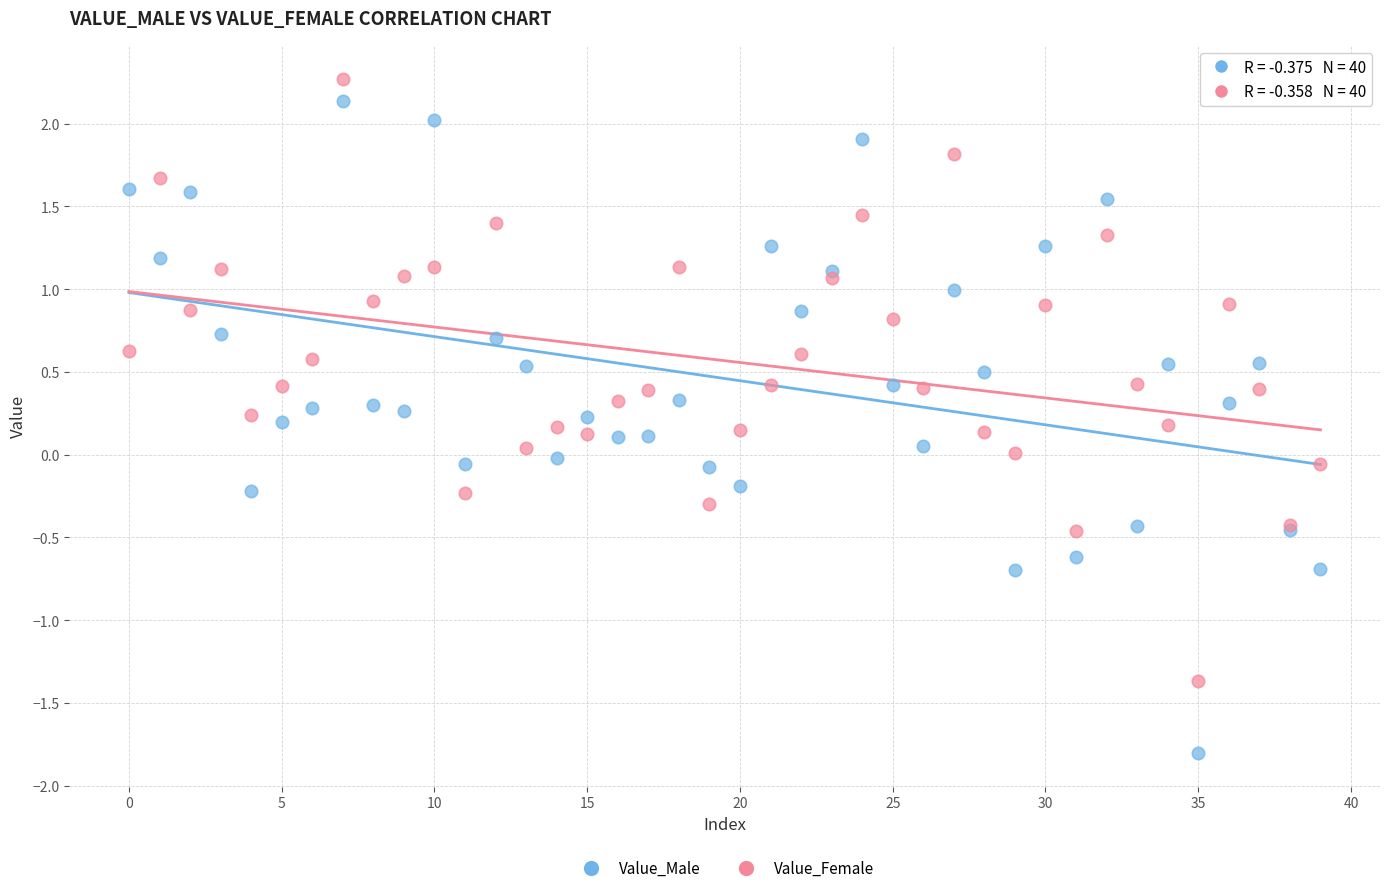

Which series has the widest spread of Y values?

Value_Male